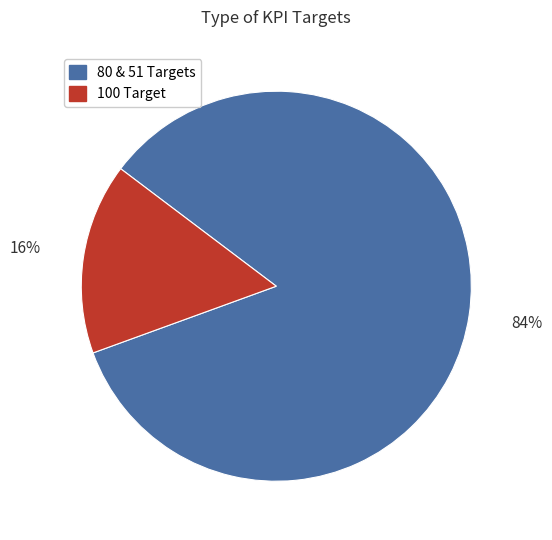

Which has a higher value, 80 & 51 Targets or 100 Target?

80 & 51 Targets